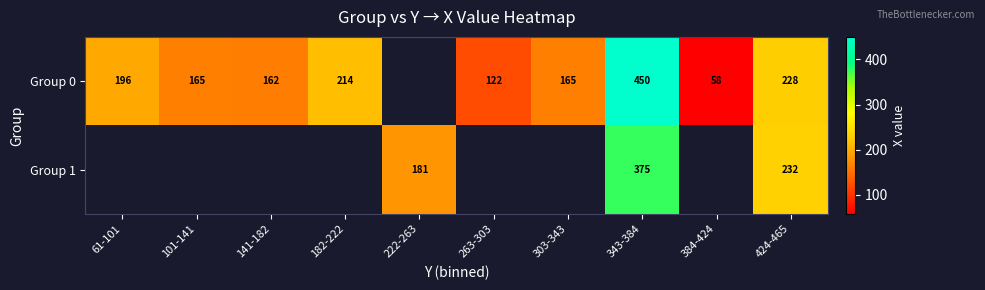

The value of Group 1 at 222-263 is 117.6. True or false?

False